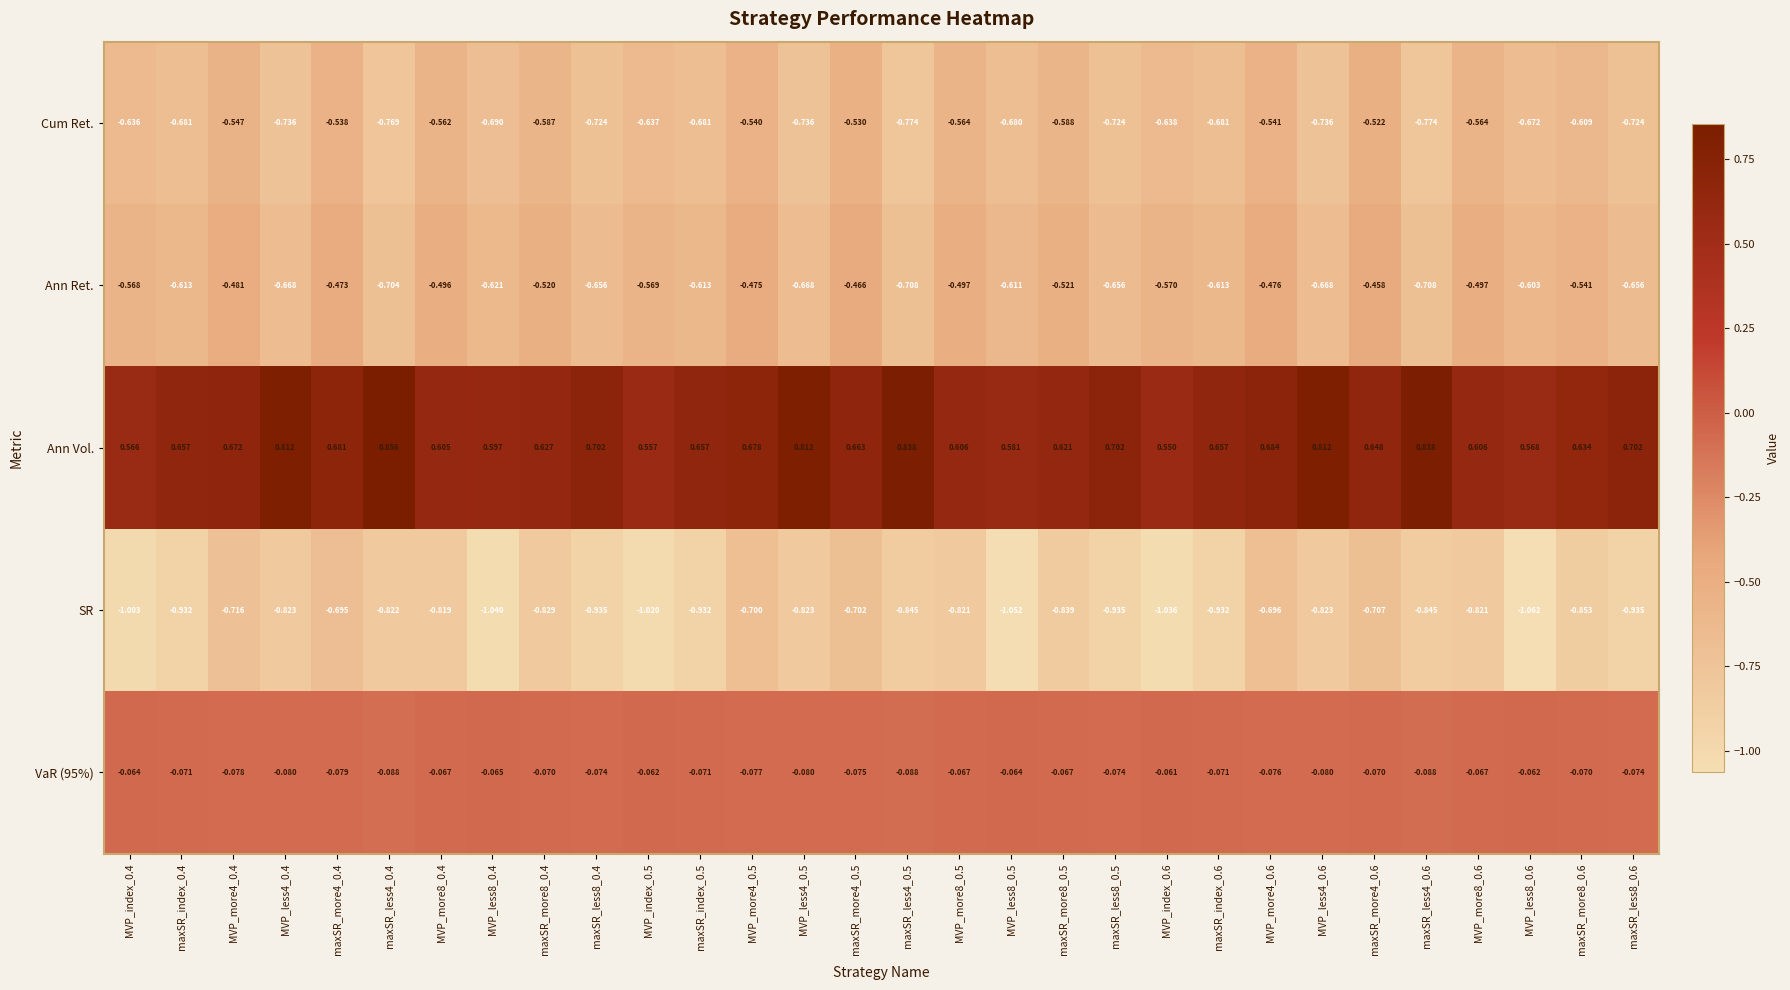

Which series changed the most between maxSR_index_0.5 and MVP_more8_0.5?

Cum Ret.